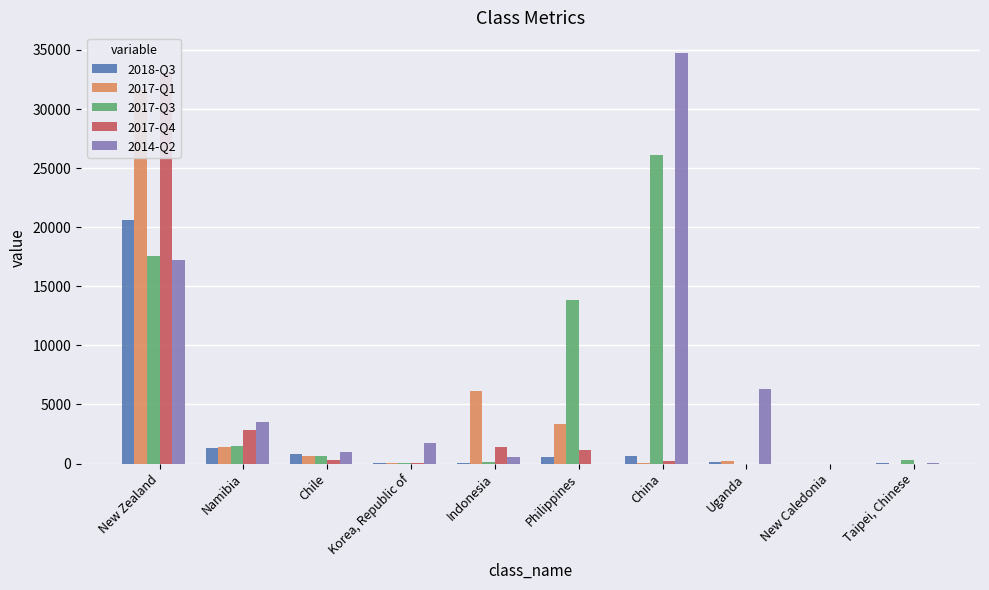

How many positive values does the 2017-Q1 series have?

9